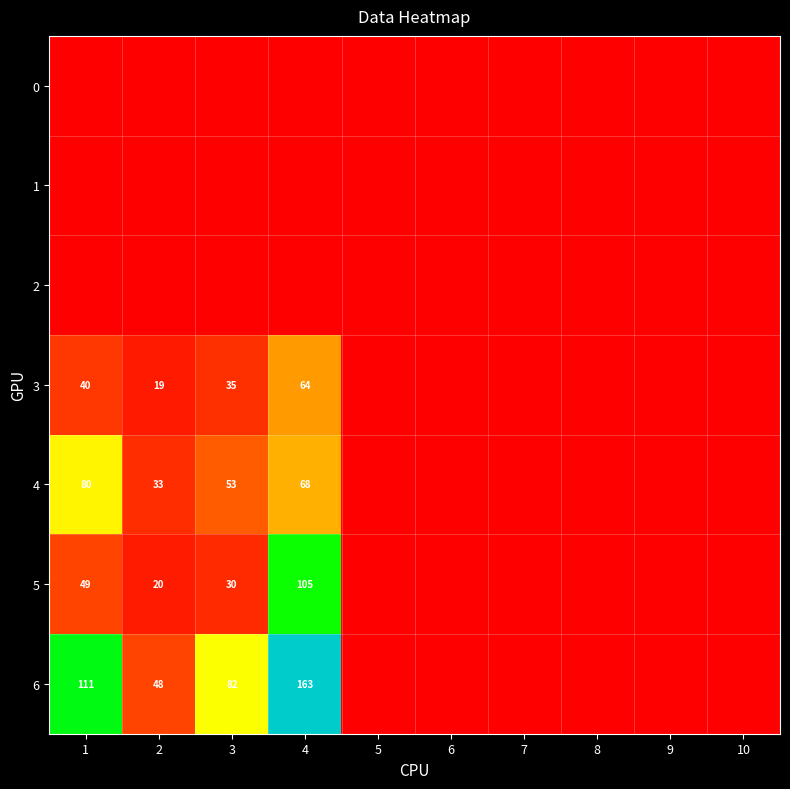

The 5 series shows 49 at 1. True or false?

True